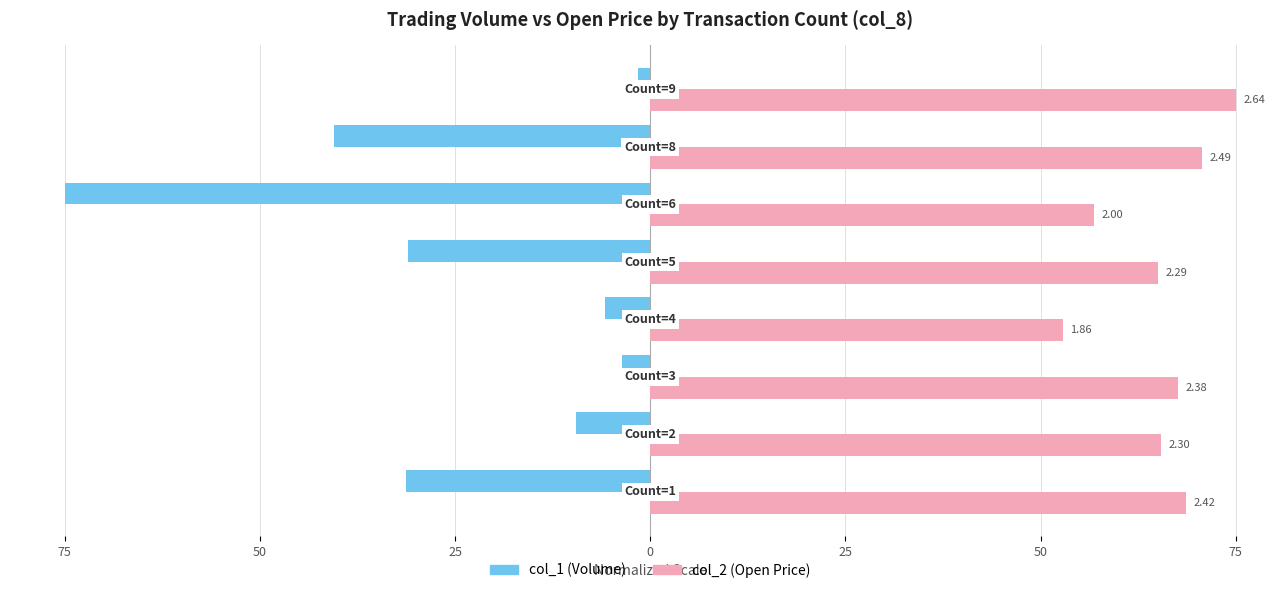

What are all the series names shown in the legend?

col_1 (Volume), col_2 (Open Price)